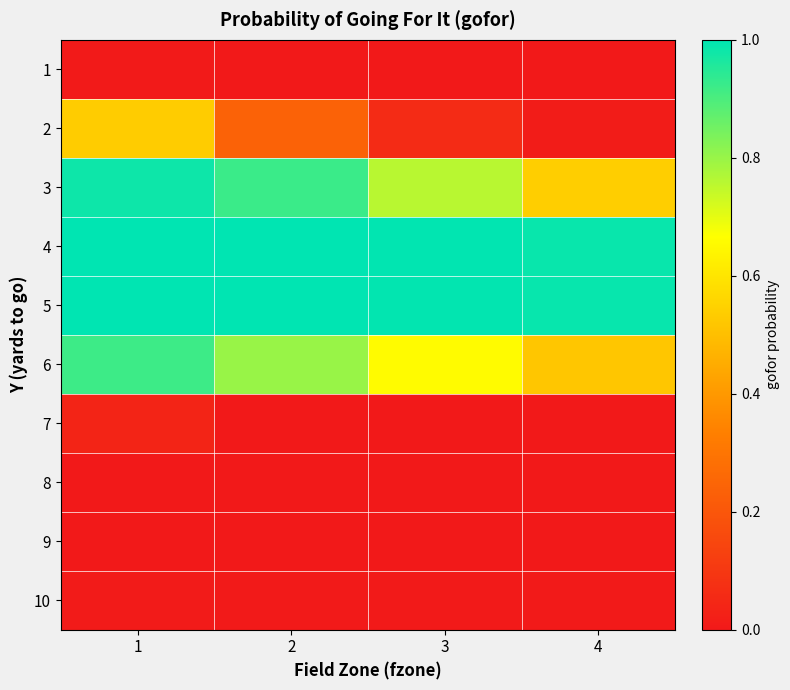

Between 1 and 3, which is larger?

1